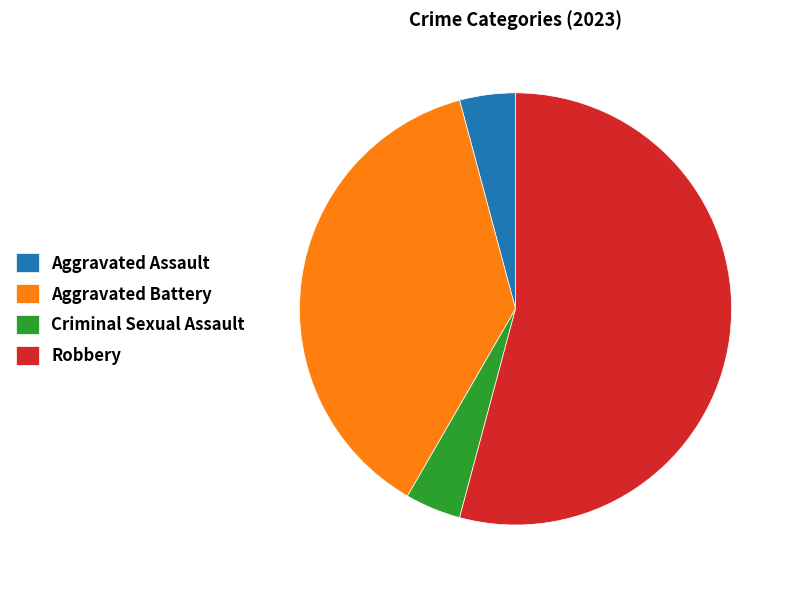

The Aggravated Assault slice represents 4% of the pie. True or false?

True